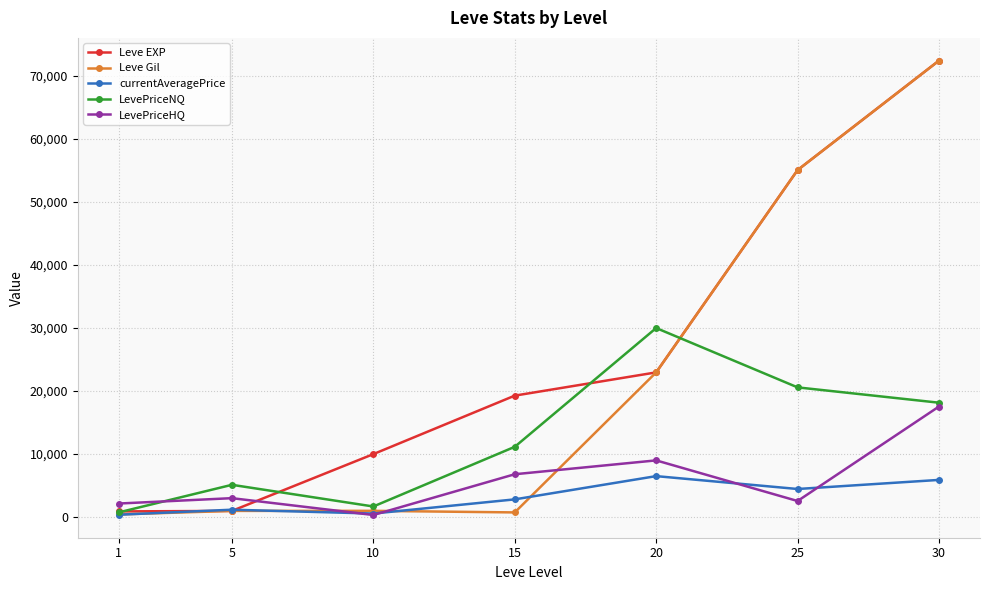

What is the spread (max minus min) of values at 10?

9660.0